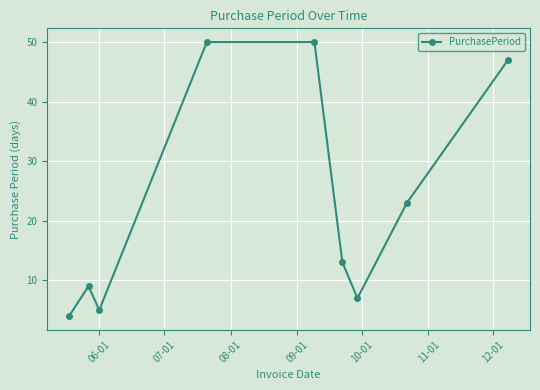

What is the minimum value shown in the chart?

4